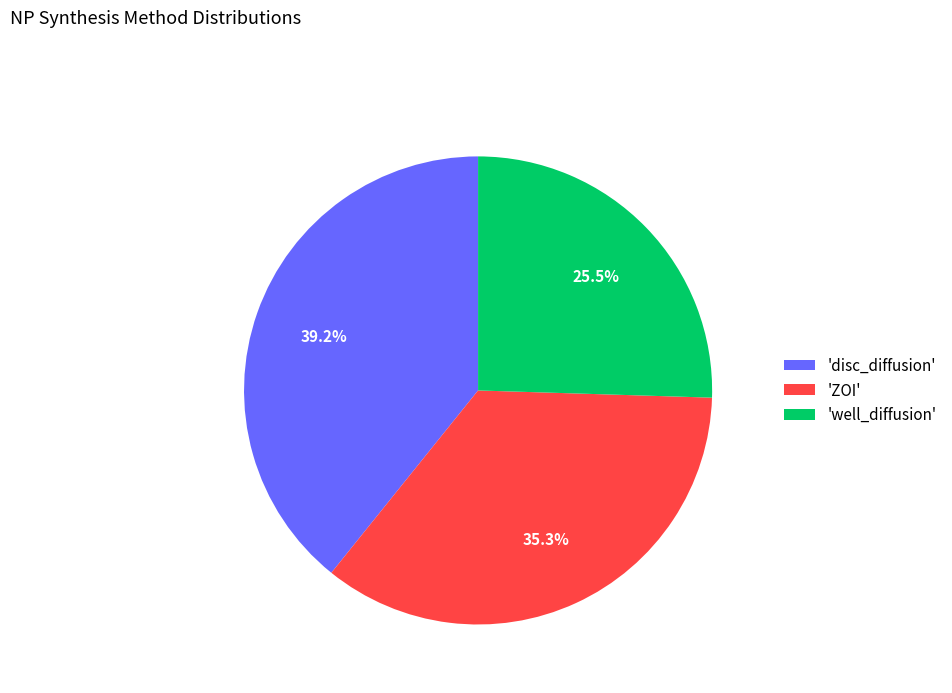

Rank the categories by value from highest to lowest.

'disc_diffusion', 'ZOI', 'well_diffusion'